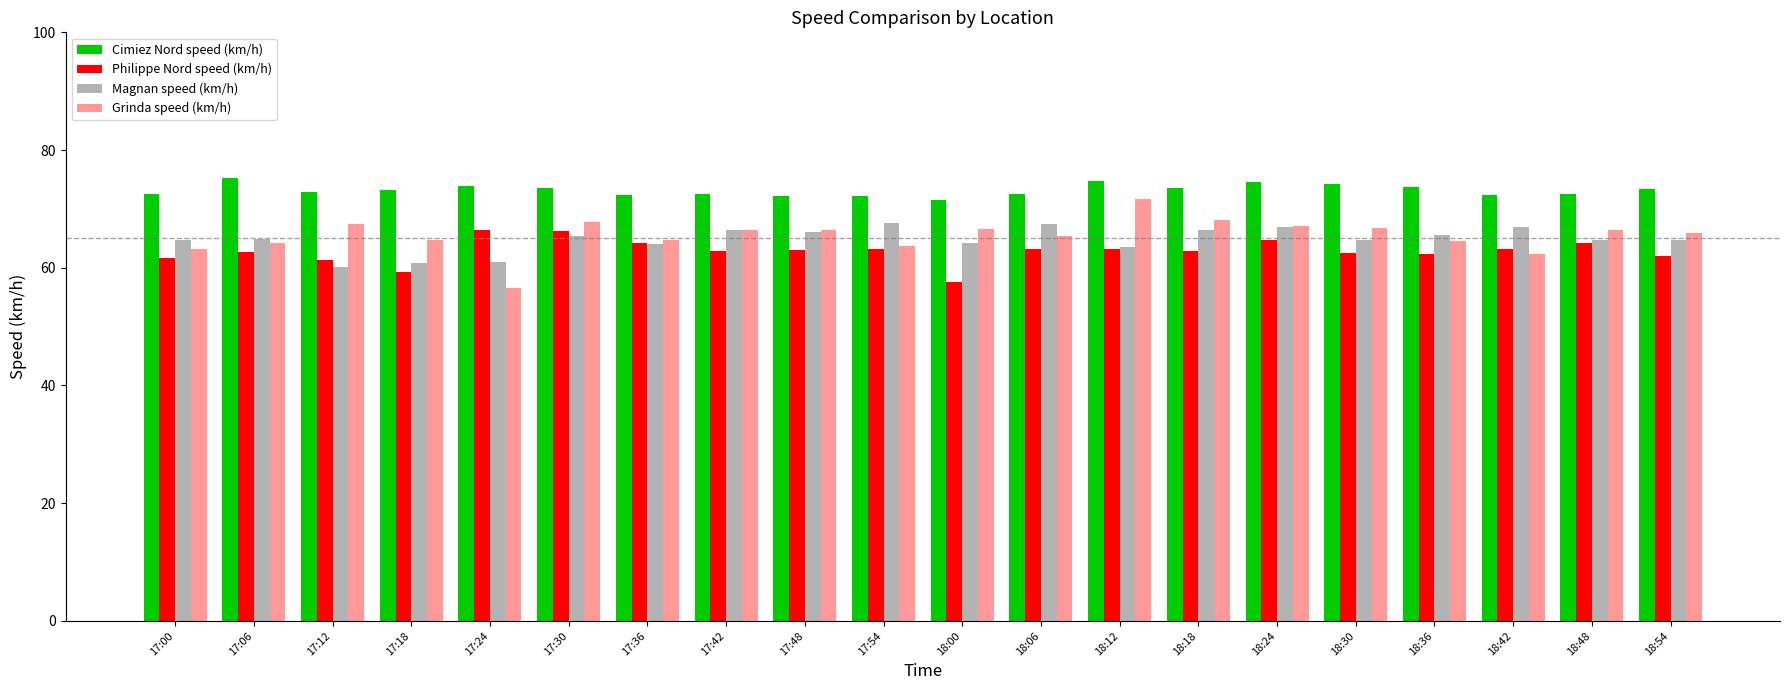

True or false: Grinda speed (km/h) has a value of 65.4 at 18:06.

True